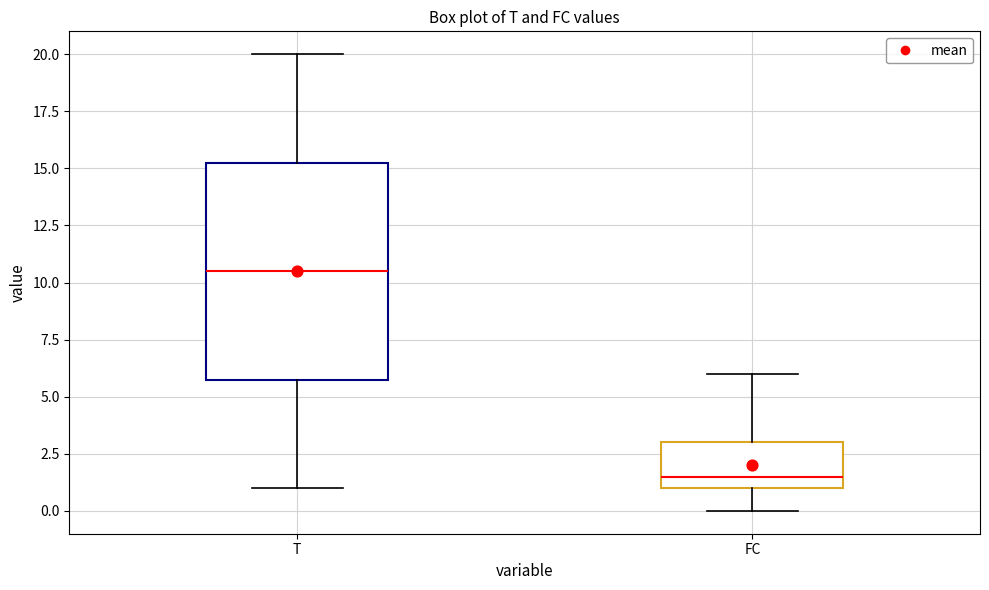

Reading left to right, transcribe this box plot: for each box, give where its median line is, the range the box spans, and where its two whiskers end, as read against the y-axis. The values are not printed on the chart, so give them approximately, as read against the axis.

T: median 10.5, box 6.0 to 15.5, whiskers 1.0 to 20.0
FC: median 1.5, box 1.0 to 3.0, whiskers 0.0 to 6.0